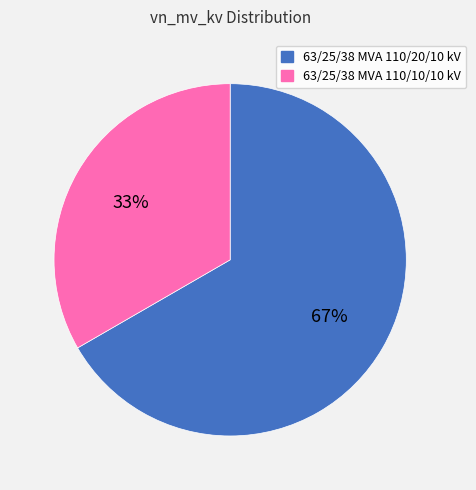

Count the number of slices in the pie.

2